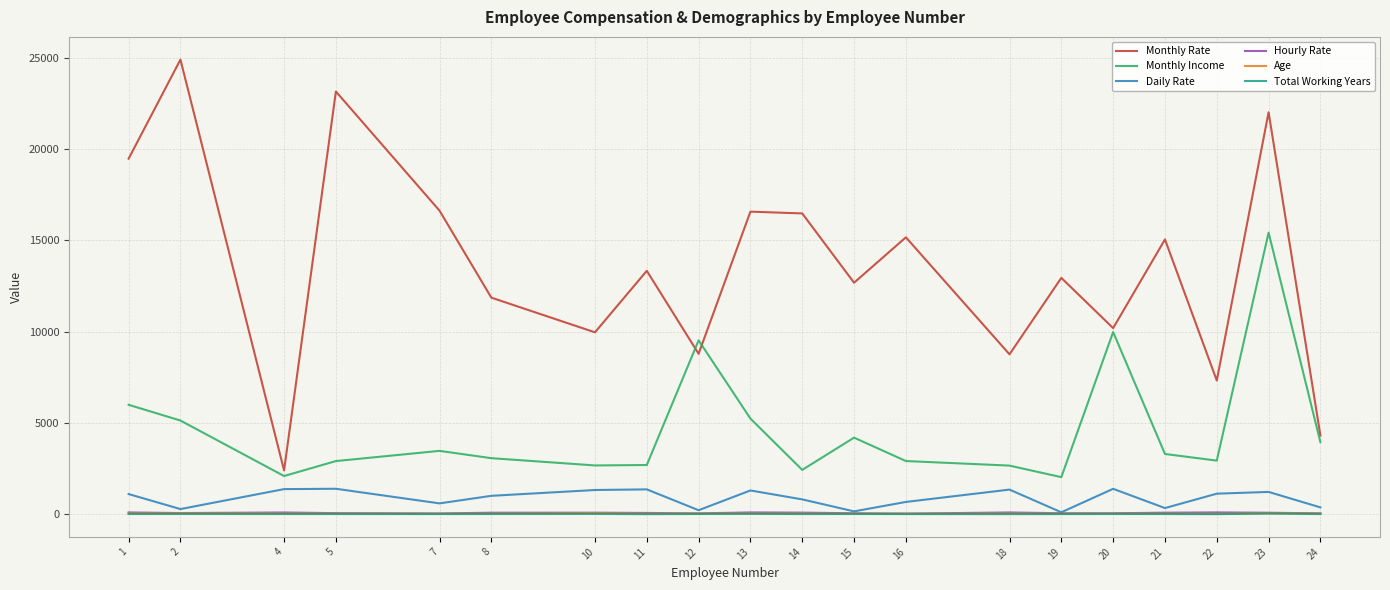

True or false: Monthly Rate and Total Working Years cross at least once.

False